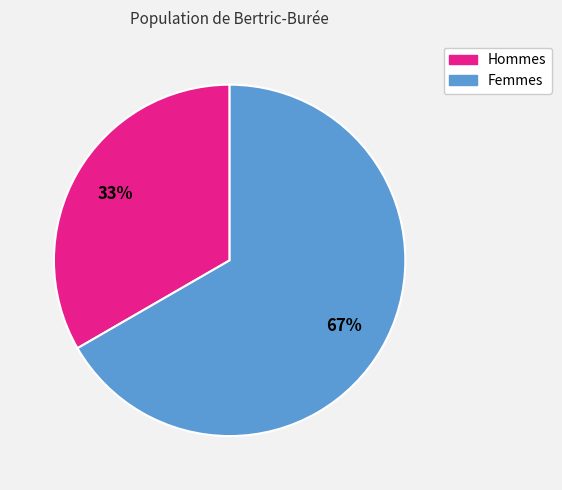

Is there a majority slice in this chart?

Yes